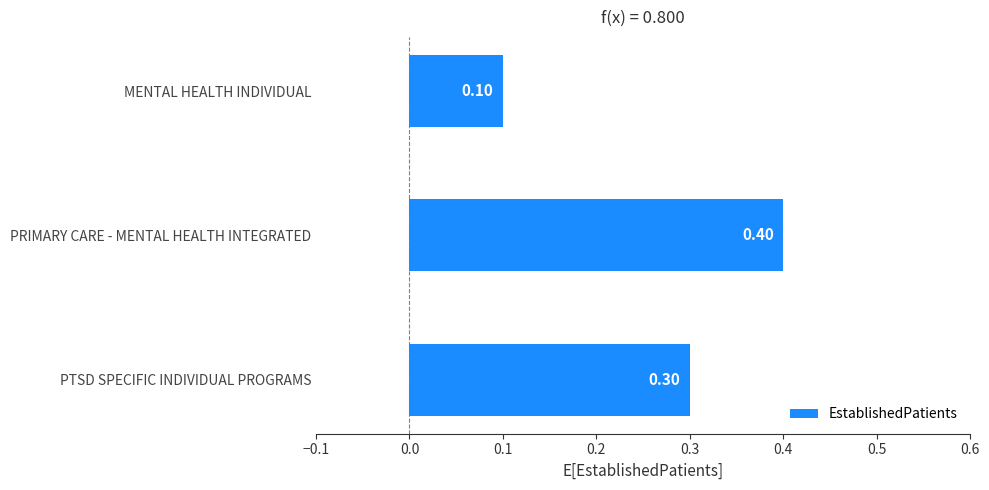

What is the label of the 2nd bar from the top?

PRIMARY CARE - MENTAL HEALTH INTEGRATED